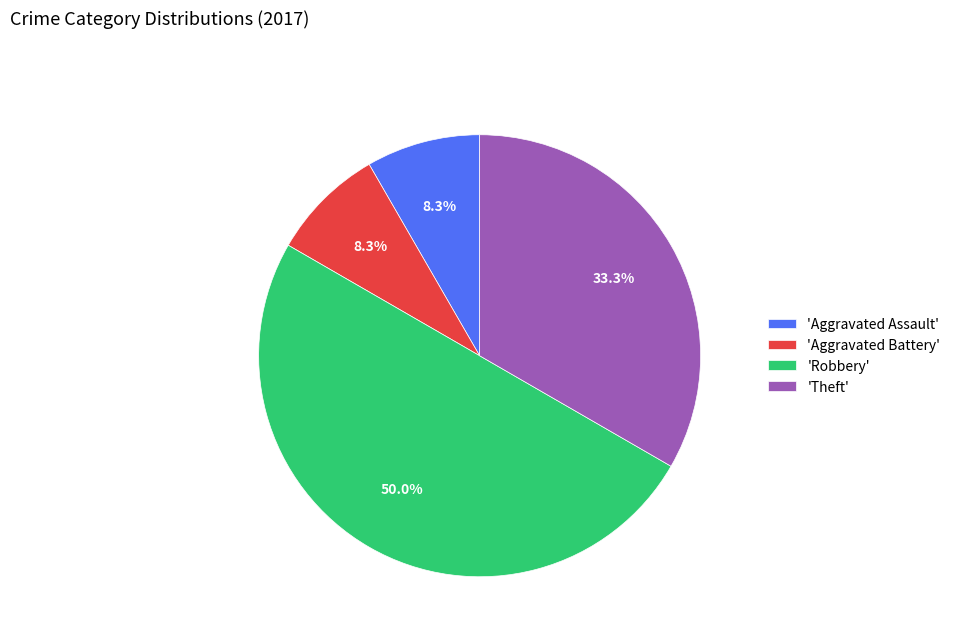

Between 'Theft' and 'Aggravated Assault', which is larger?

'Theft'